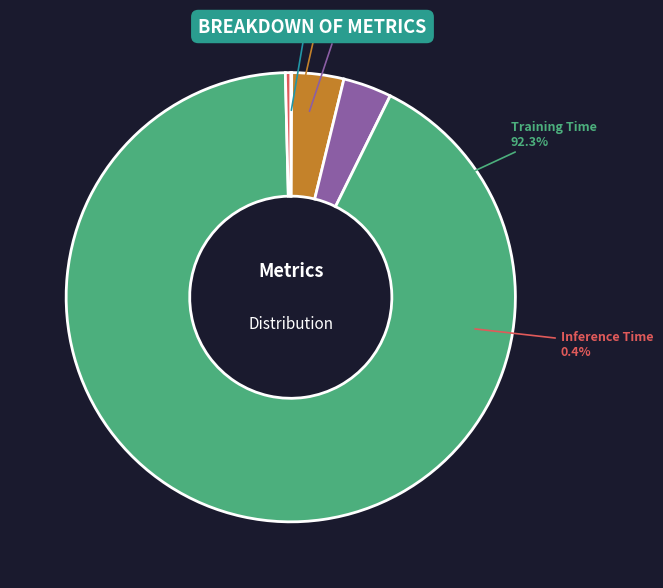

The Inference Time slice represents 0% of the pie. True or false?

True